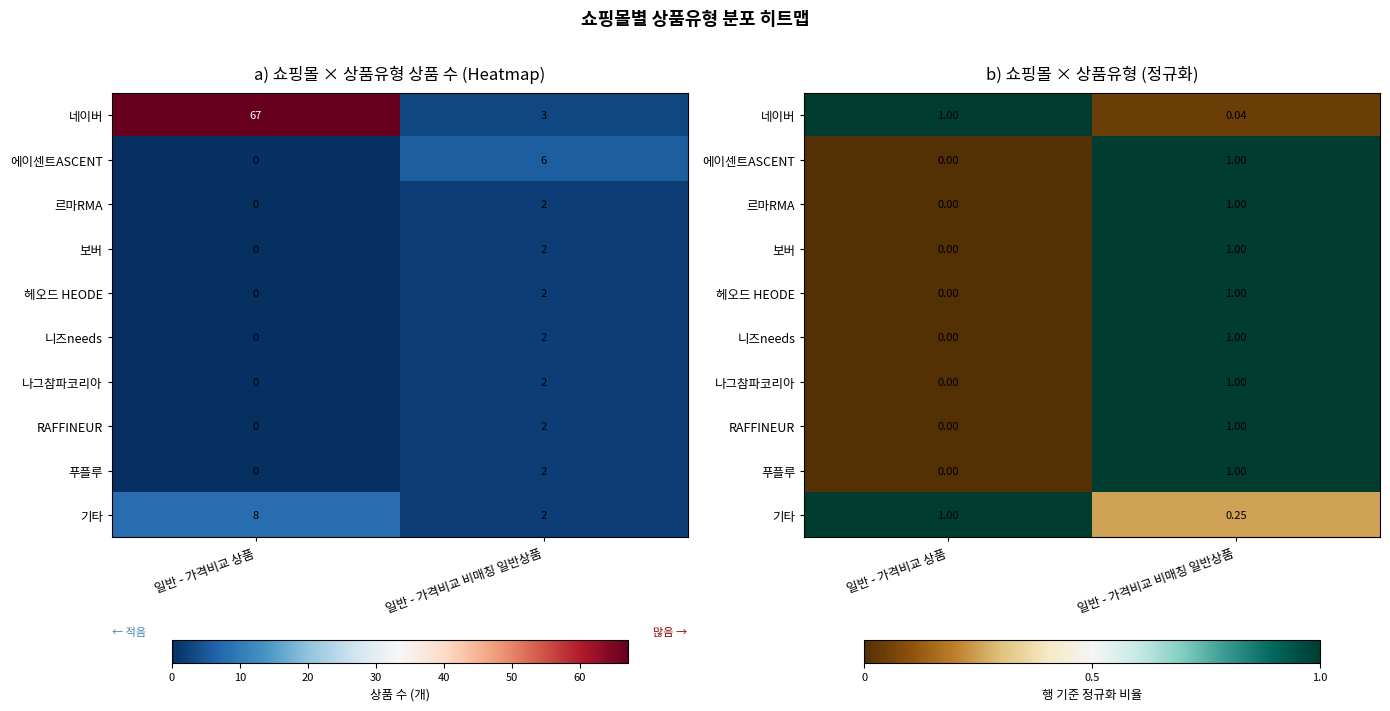

The value of 니즈needs at 일반 - 가격비교 비매칭 일반상품 is 1.0. True or false?

True